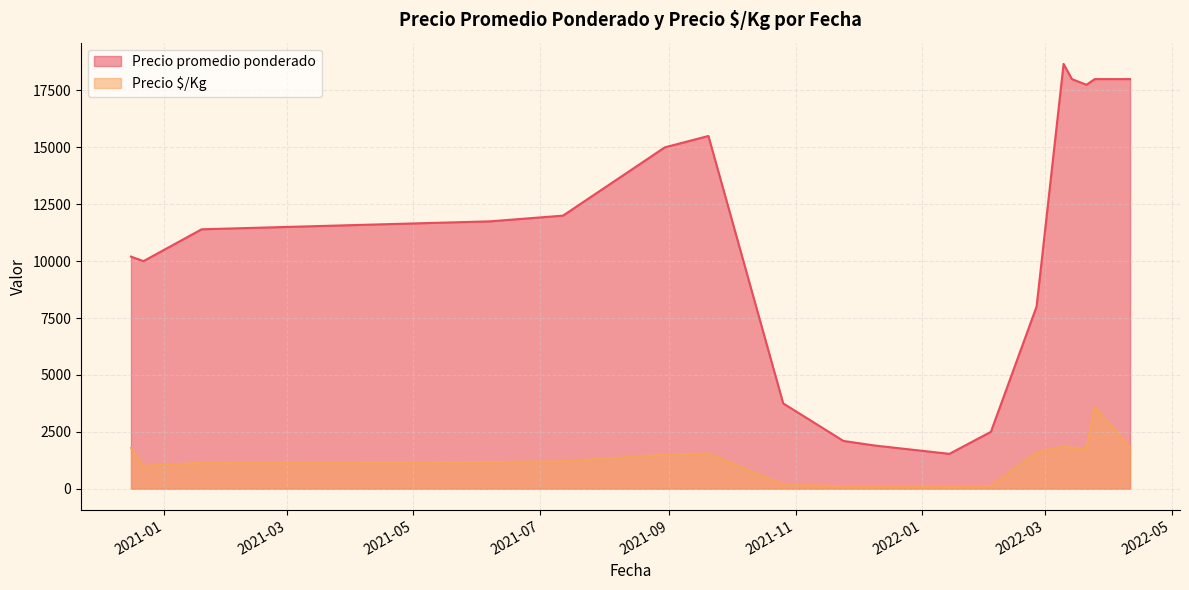

True or false: Precio $/Kg and Precio promedio ponderado cross at least once.

False